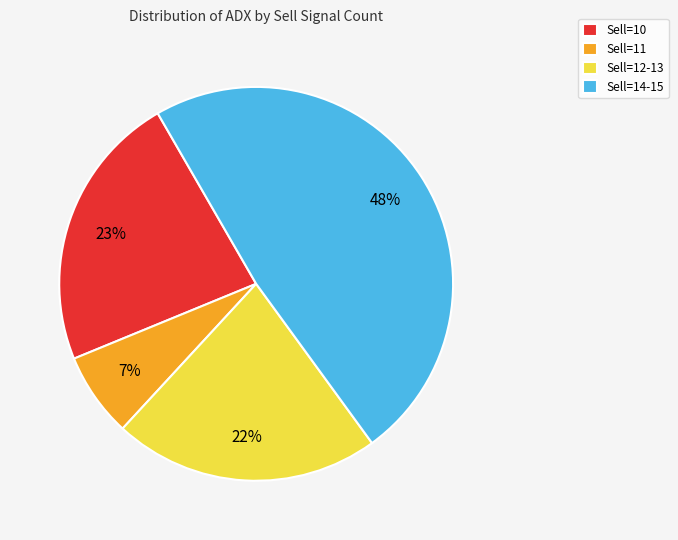

To the nearest percent, what is the average slice percentage?

25%